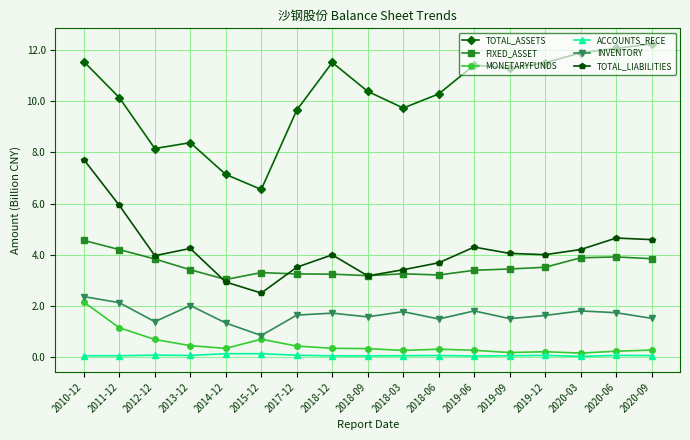

Is the value of TOTAL_ASSETS at 2020-09 greater than the value of TOTAL_LIABILITIES at 2018-03?

Yes